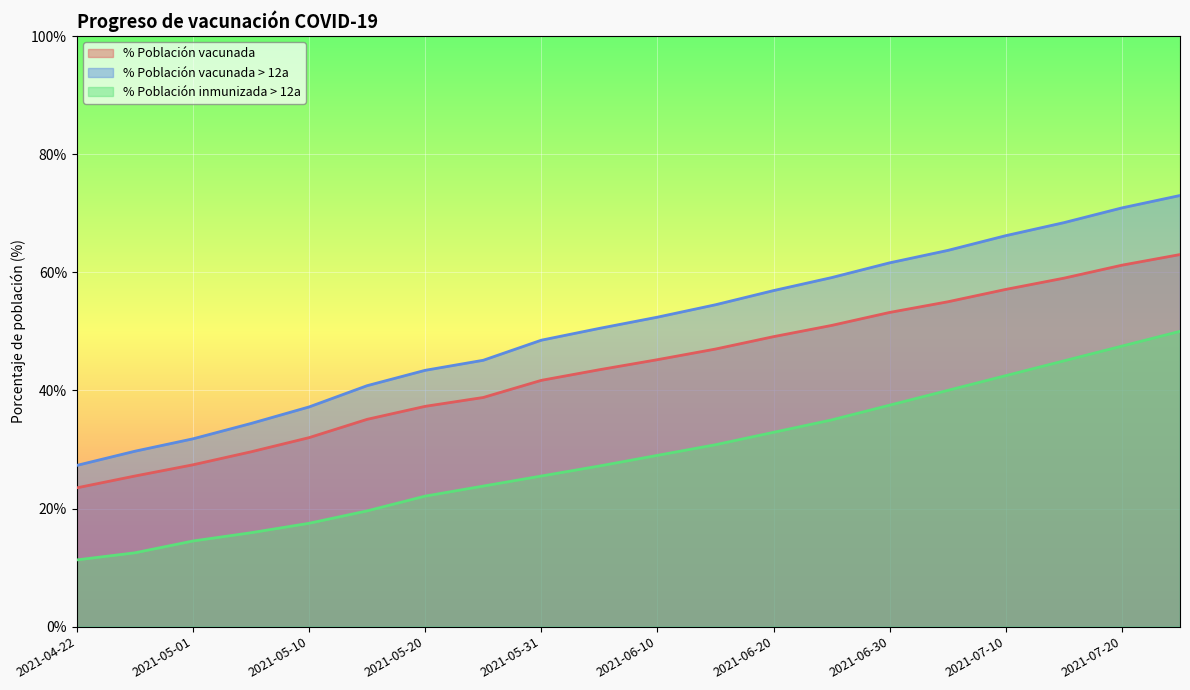

What is the difference between the maximum and second lowest values in the % Población vacunada series?

37.5